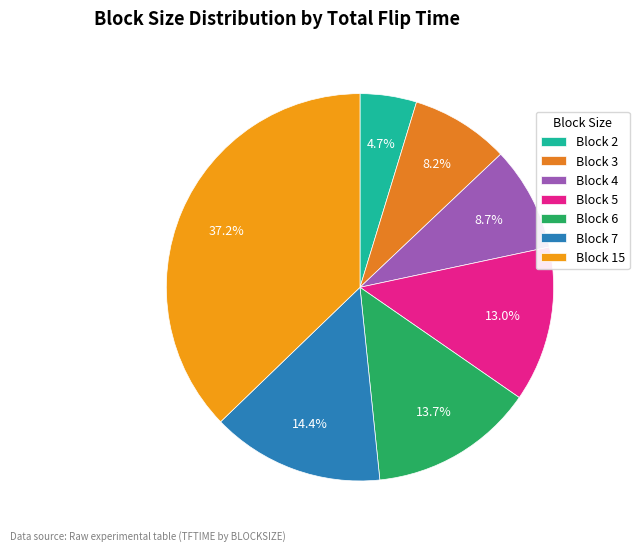

How many segments does this pie chart have?

7